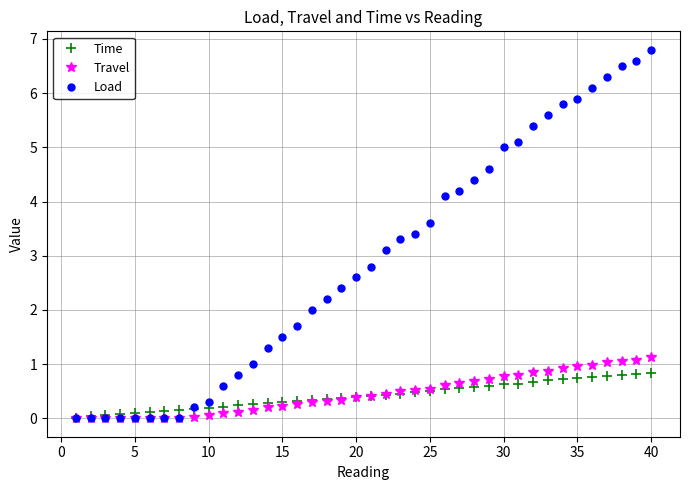

Which series has the largest range (max minus min)?

Load